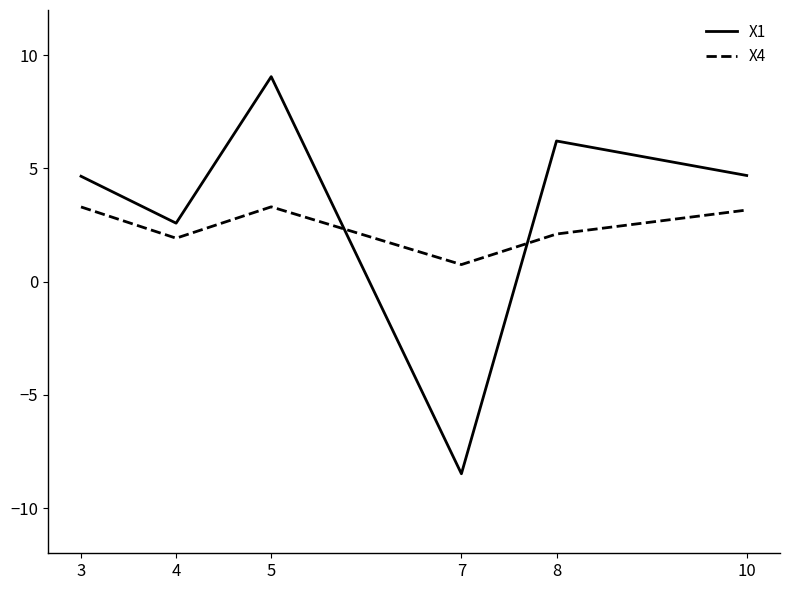

Where is X1 nearest to the value 0?

4